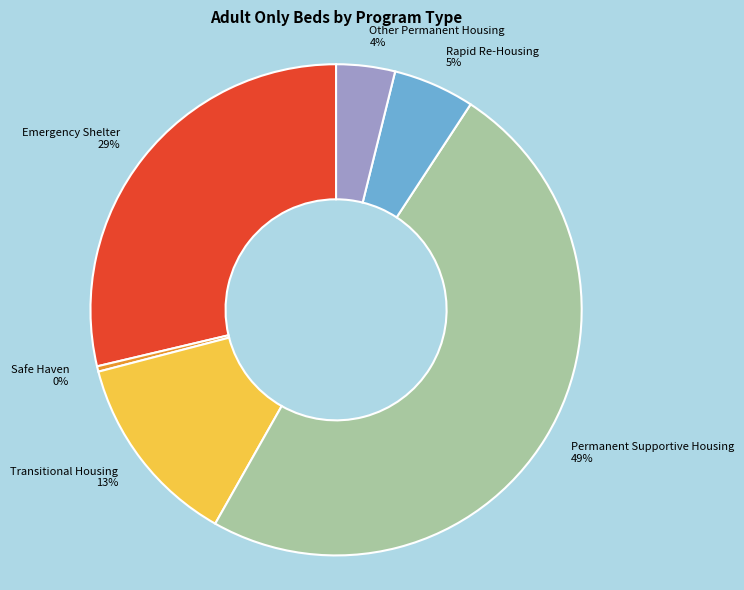

What is the smallest slice in the pie chart?

Safe Haven